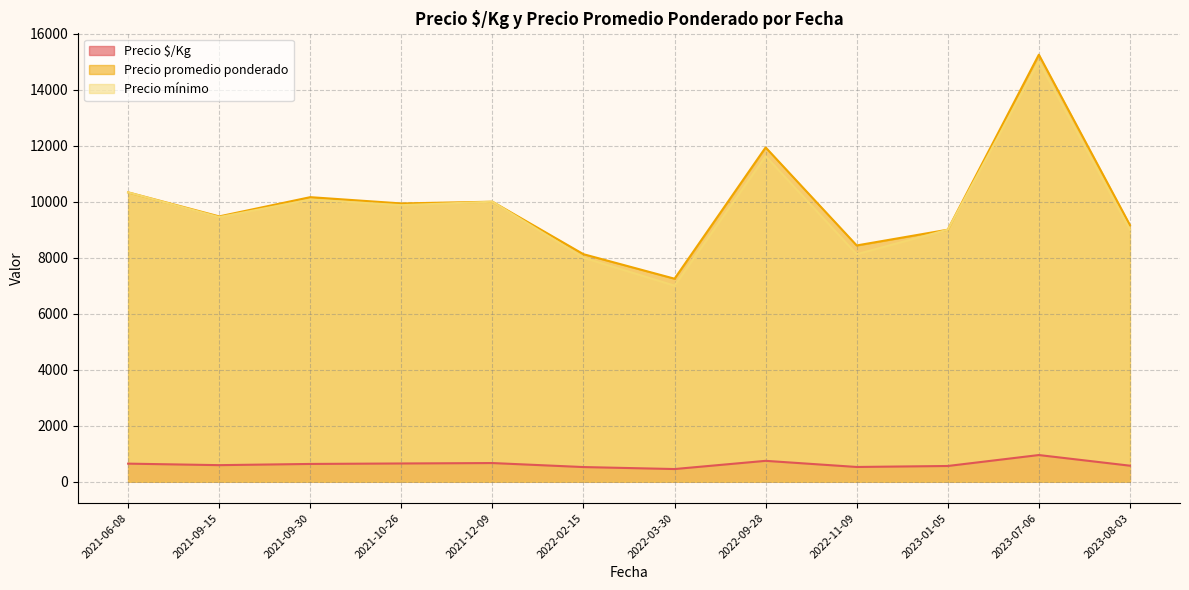

What is the average value of the Precio promedio ponderado series?

9923